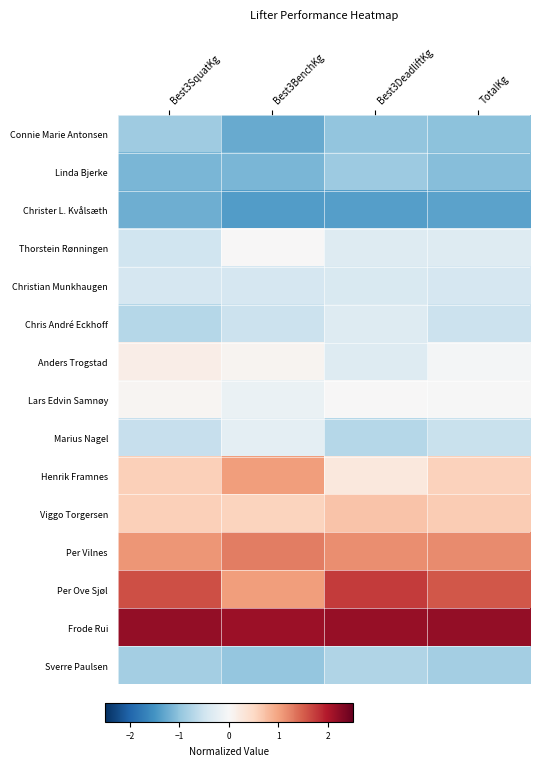

At how many categories does at least one series exceed 0?

4